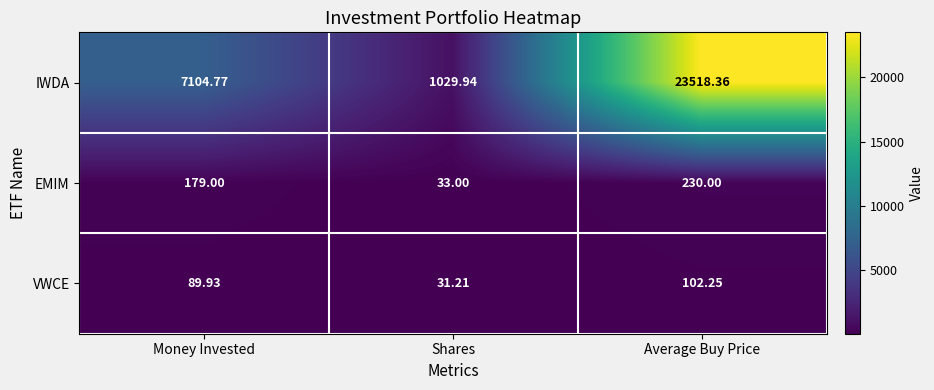

Which series has the largest total across all categories?

IWDA